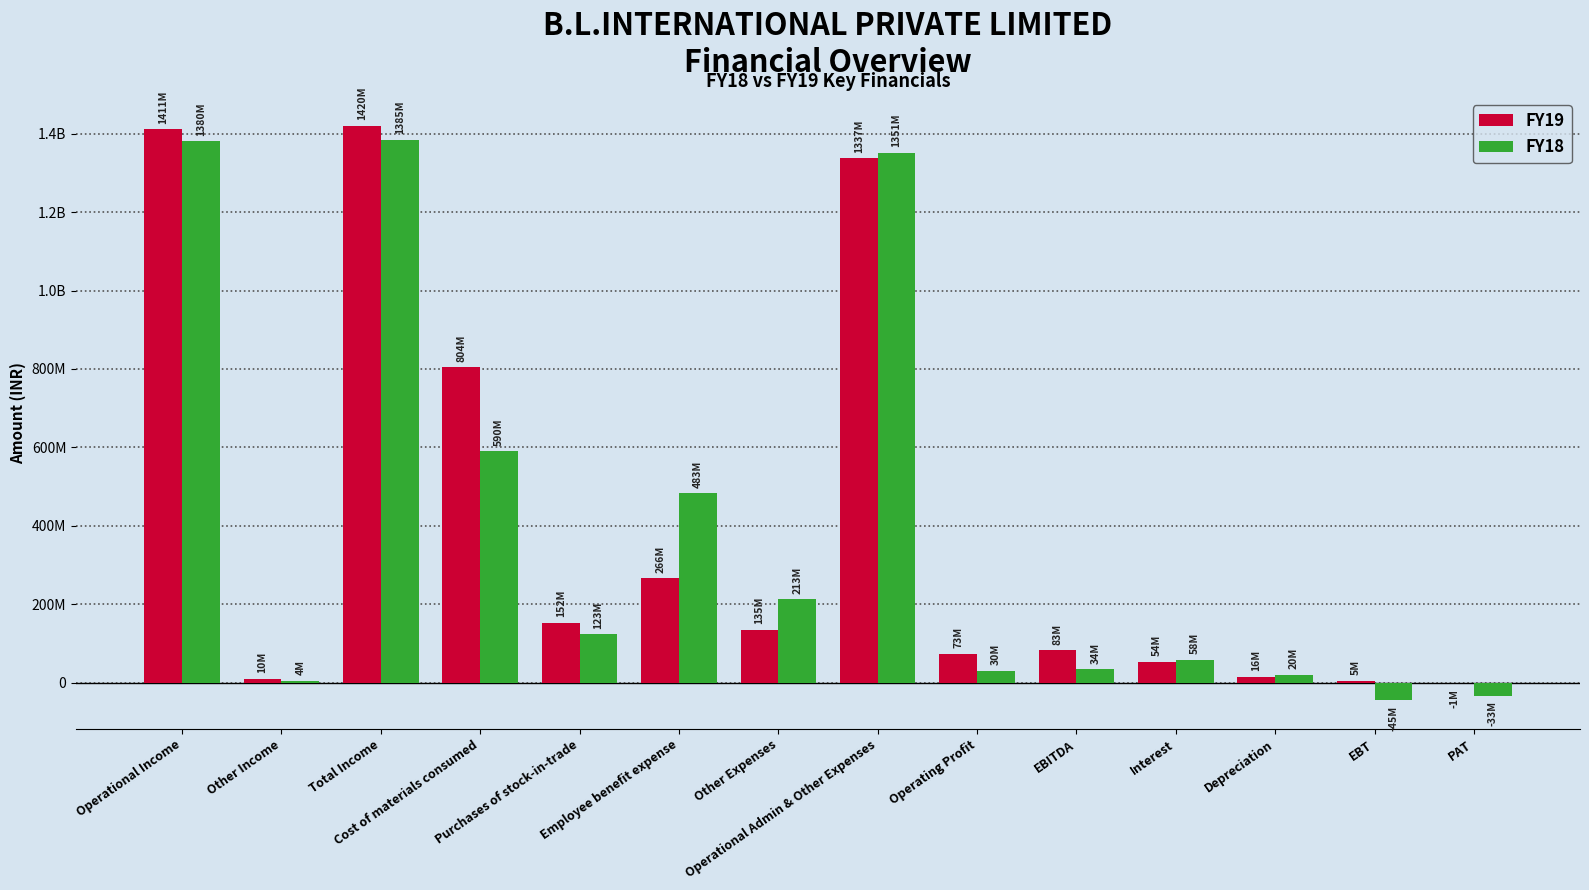

Does the chart contain stacked bars?

No